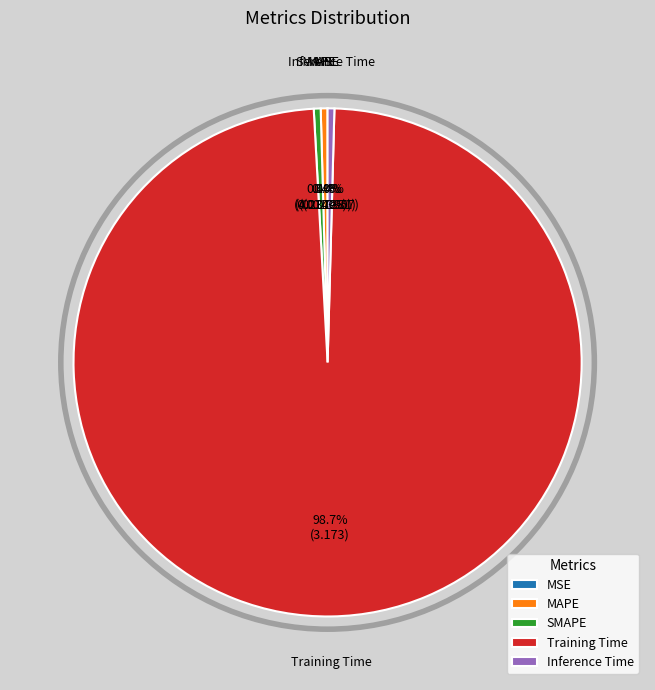

What is the largest slice in the pie chart?

Training Time